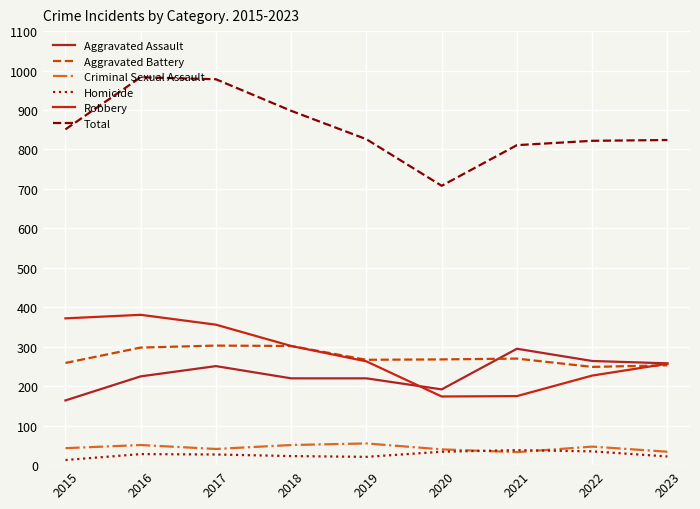

What is the average value of the Robbery series?

279